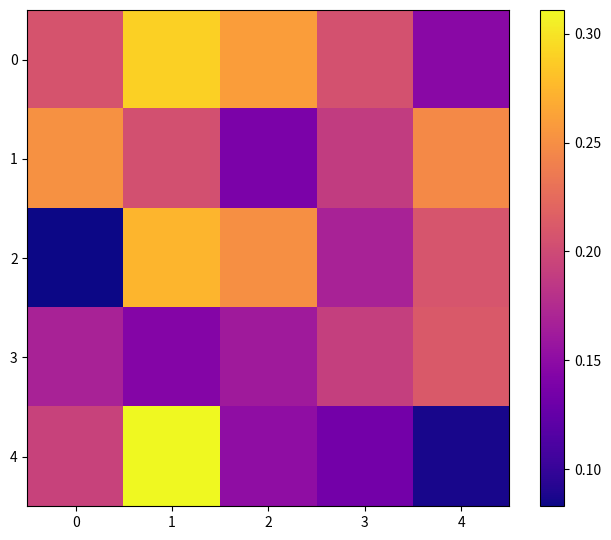

Reading left to right, transcribe all the data shown in this chart.

0: 0=0.2	1=0.3	2=0.3	3=0.2	4=0.1
1: 0=0.3	1=0.2	2=0.1	3=0.2	4=0.2
2: 0=0.1	1=0.3	2=0.3	3=0.2	4=0.2
3: 0=0.2	1=0.1	2=0.2	3=0.2	4=0.2
4: 0=0.2	1=0.3	2=0.2	3=0.1	4=0.1